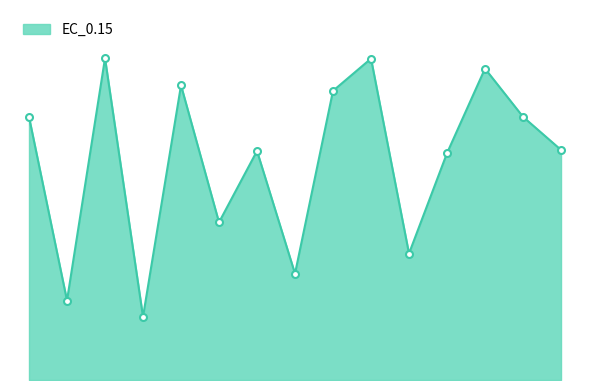

What is the sum of all values?

905.2